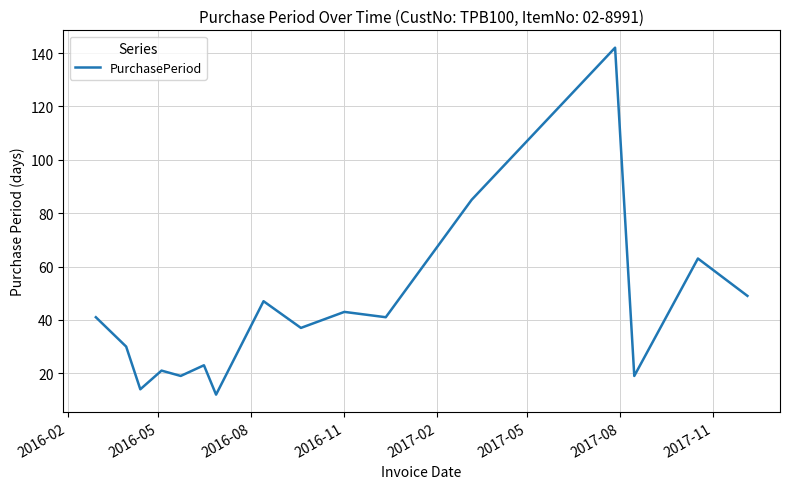

How many values are below 41?

8